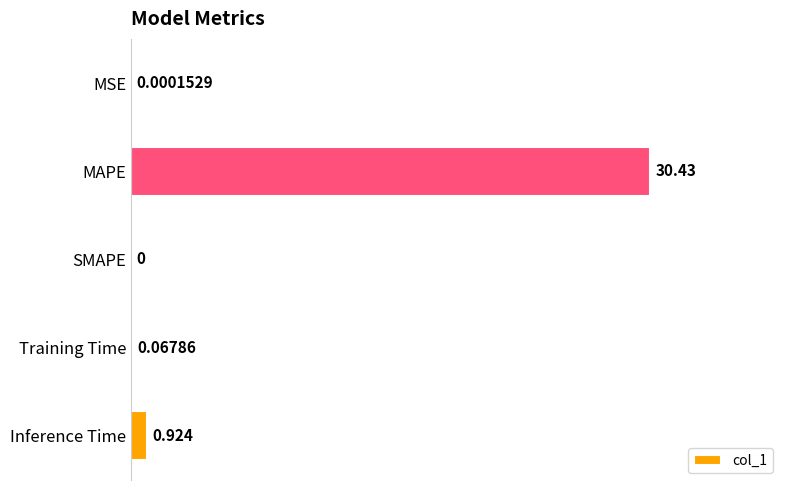

At which label is the value closest to 15?

Inference Time